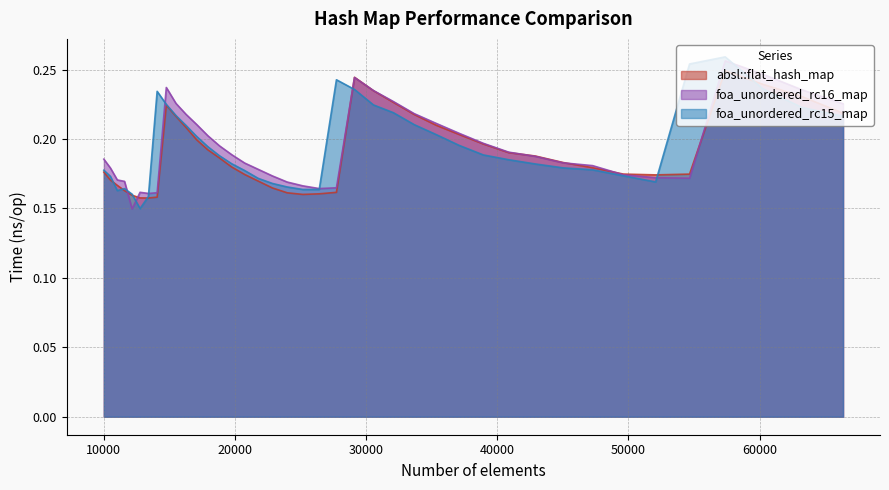

The value of foa_unordered_rc15_map at 14763 is 0.2. True or false?

True